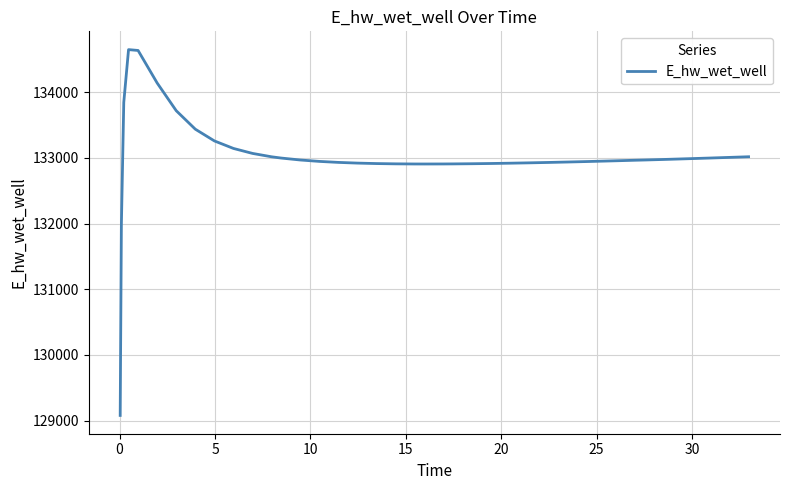

What is the maximum value shown in the chart?

134650.2